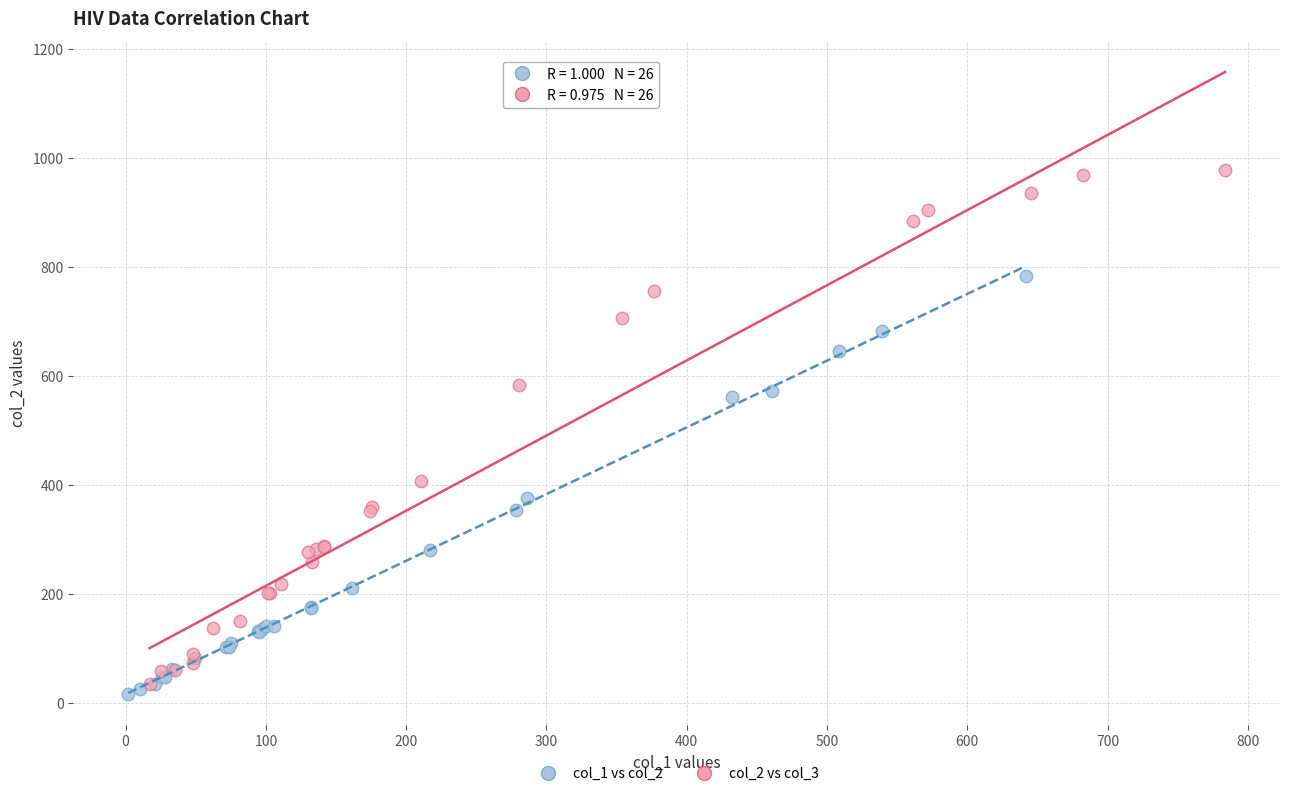

Which series contains the highest Y value?

col_2 vs col_3